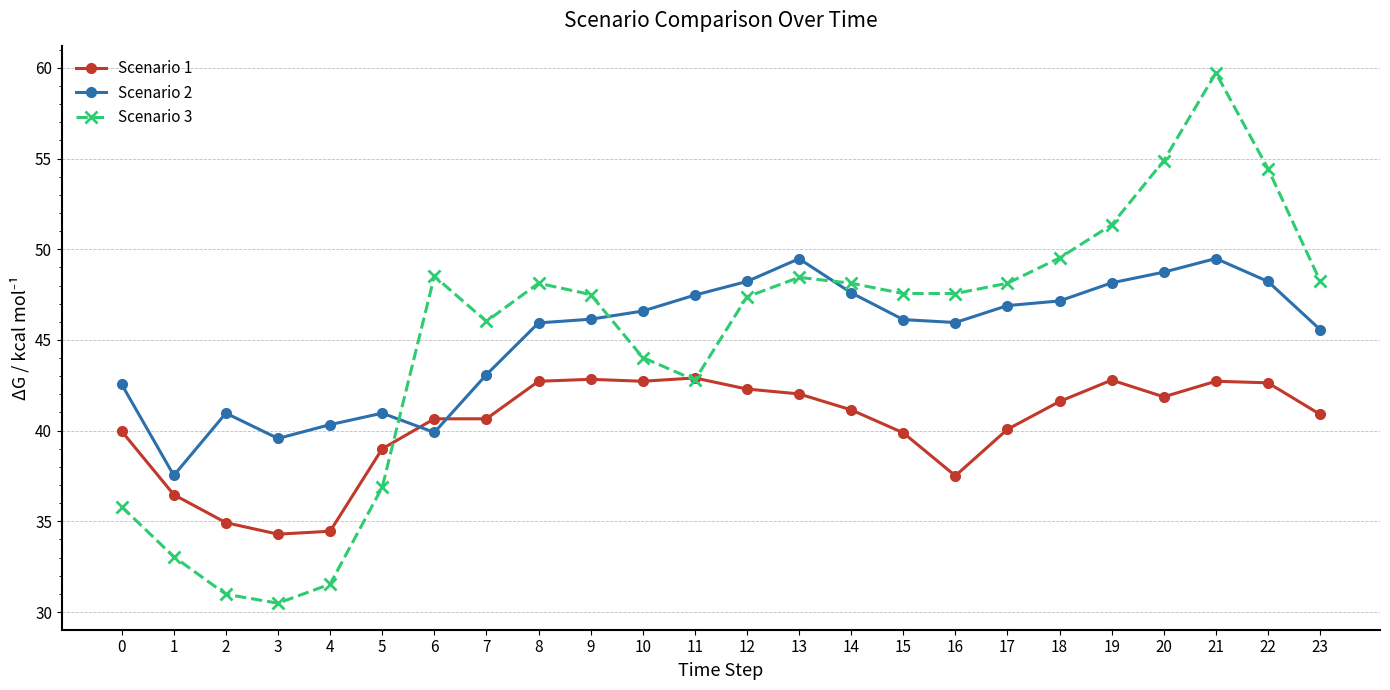

How many times do Scenario 2 and Scenario 3 cross each other?

3